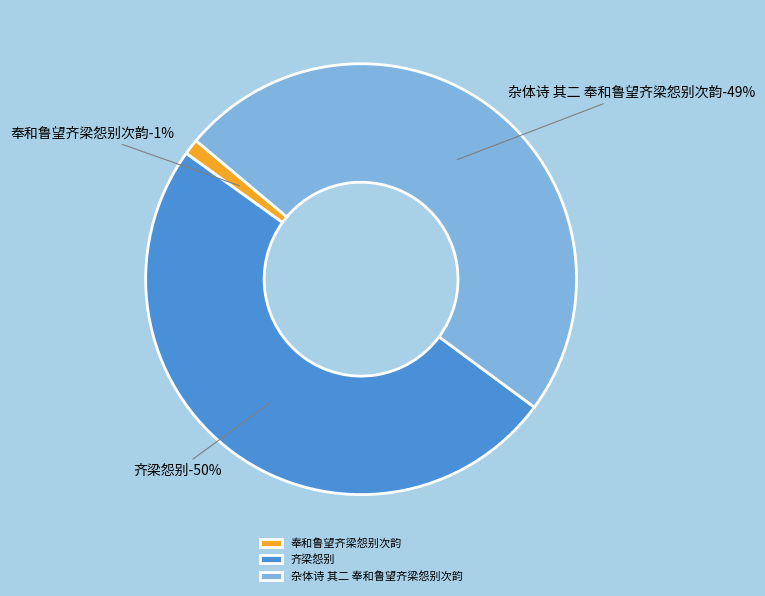

To the nearest percent, what portion does 杂体诗 其二 奉和鲁望齐梁怨别次韵 represent?

49%